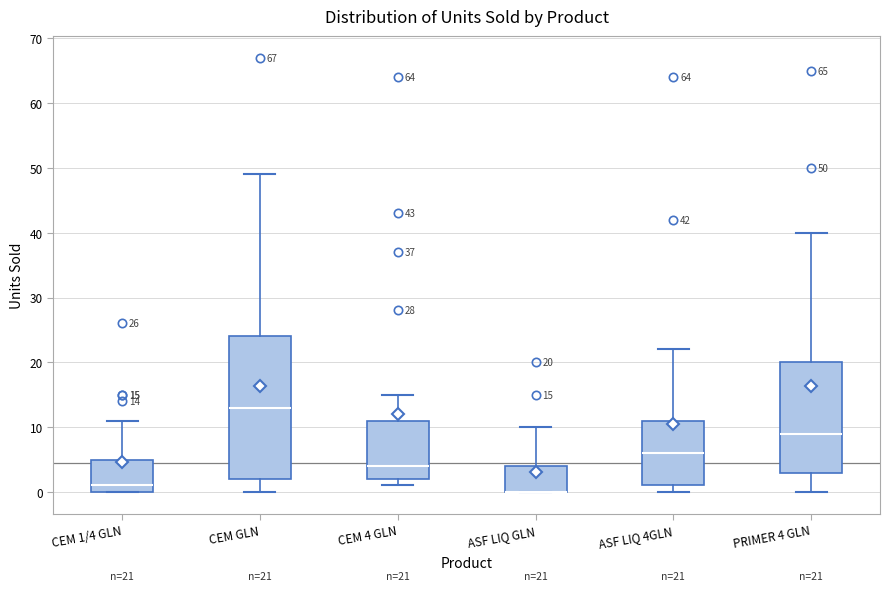

Which box is the tallest, from its lower edge to its upper edge?

CEM GLN